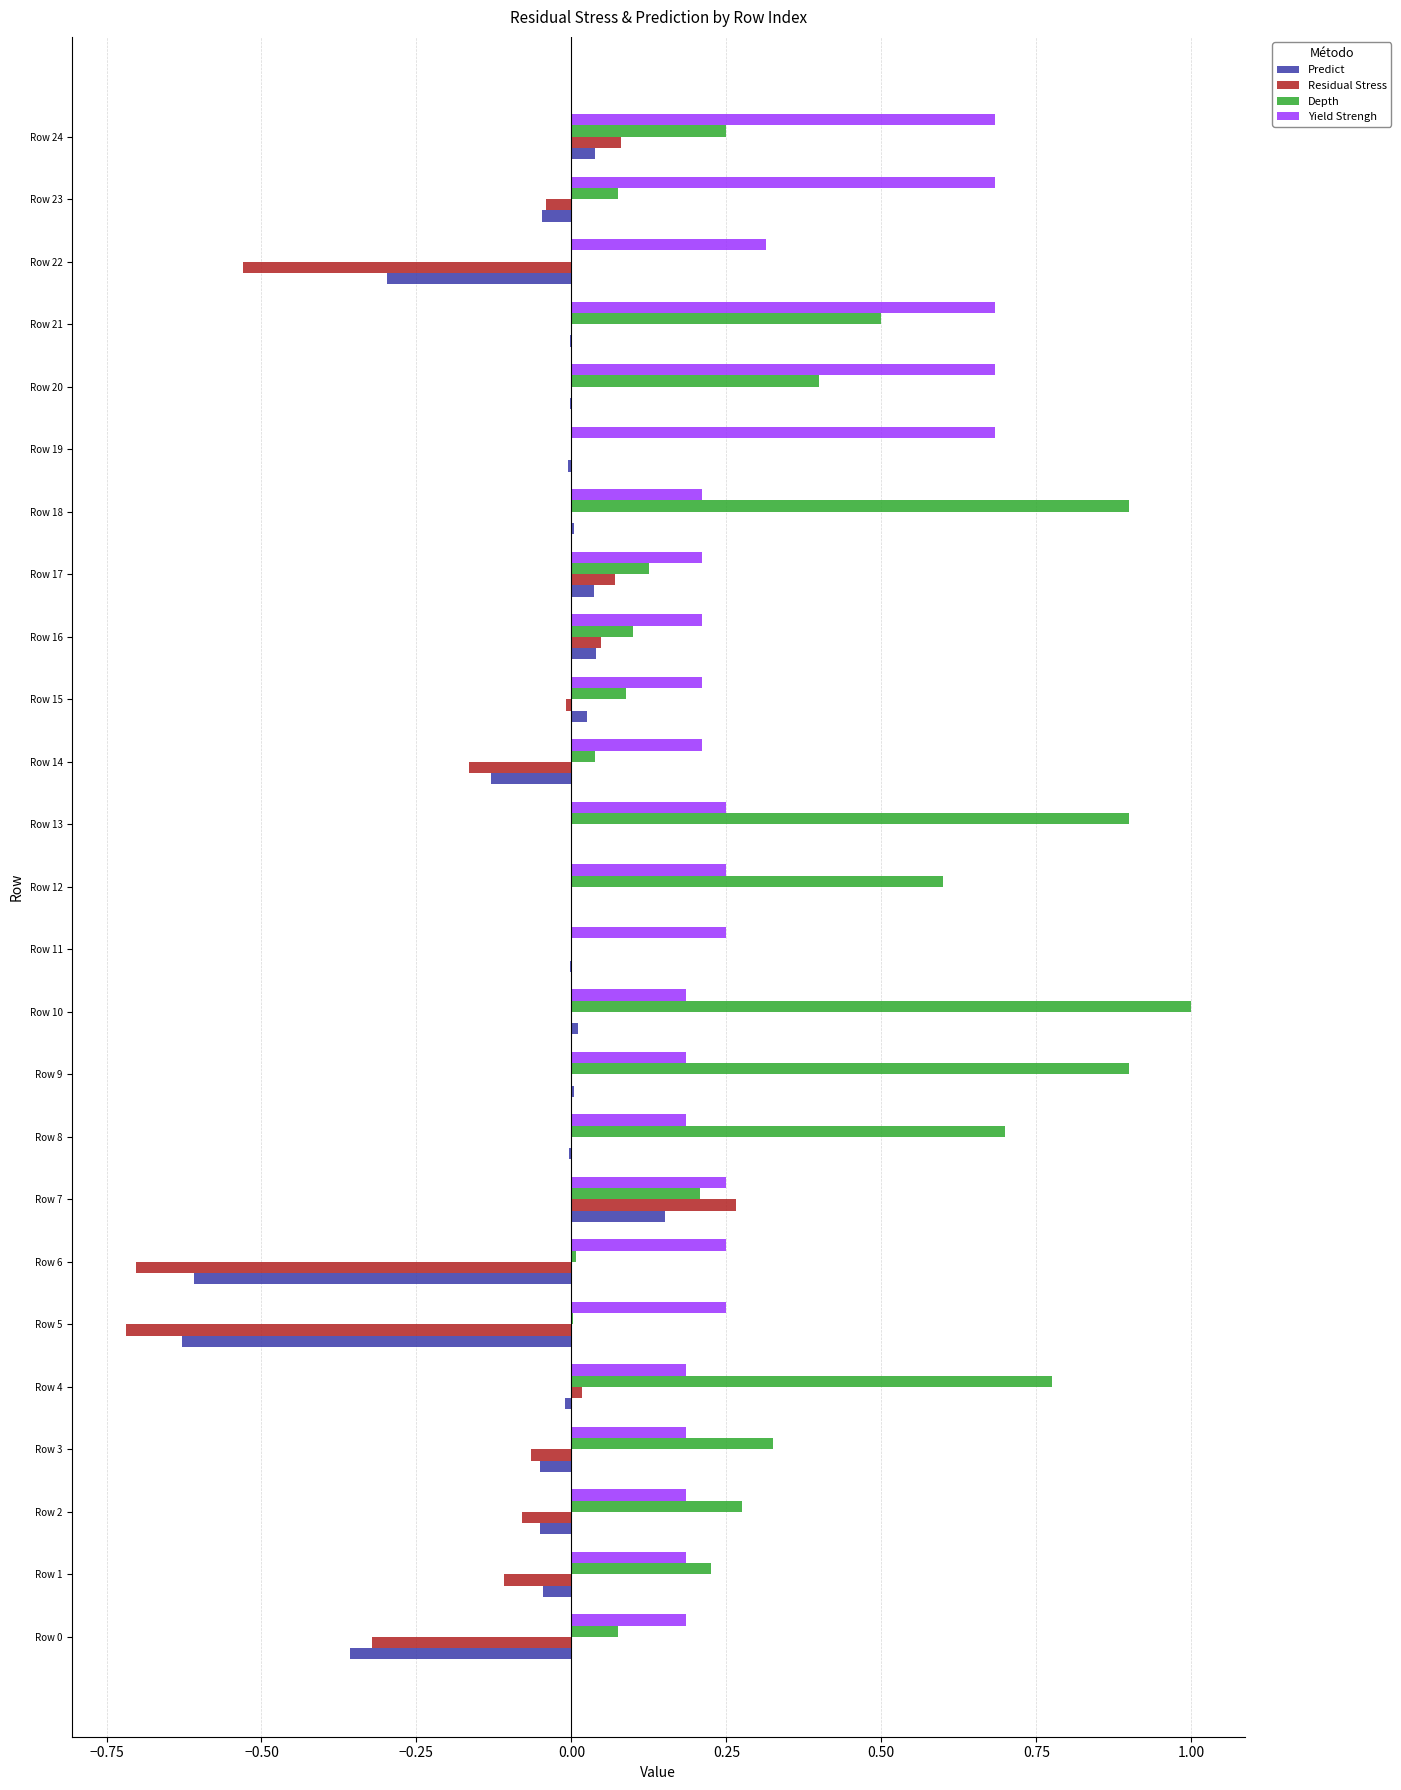

Count the number of categories in the chart.

25